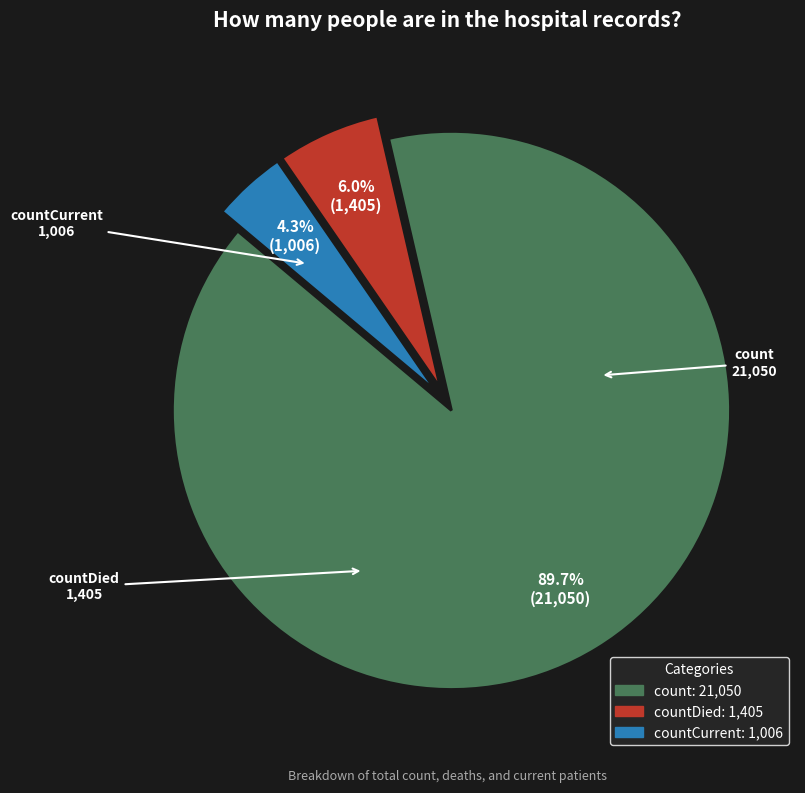

Rank the categories by value from lowest to highest.

countCurrent, countDied, count